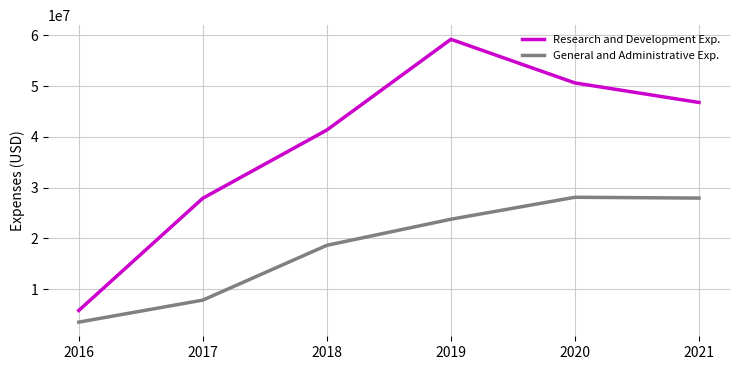

Does the chart display data point markers on the line(s)?

No